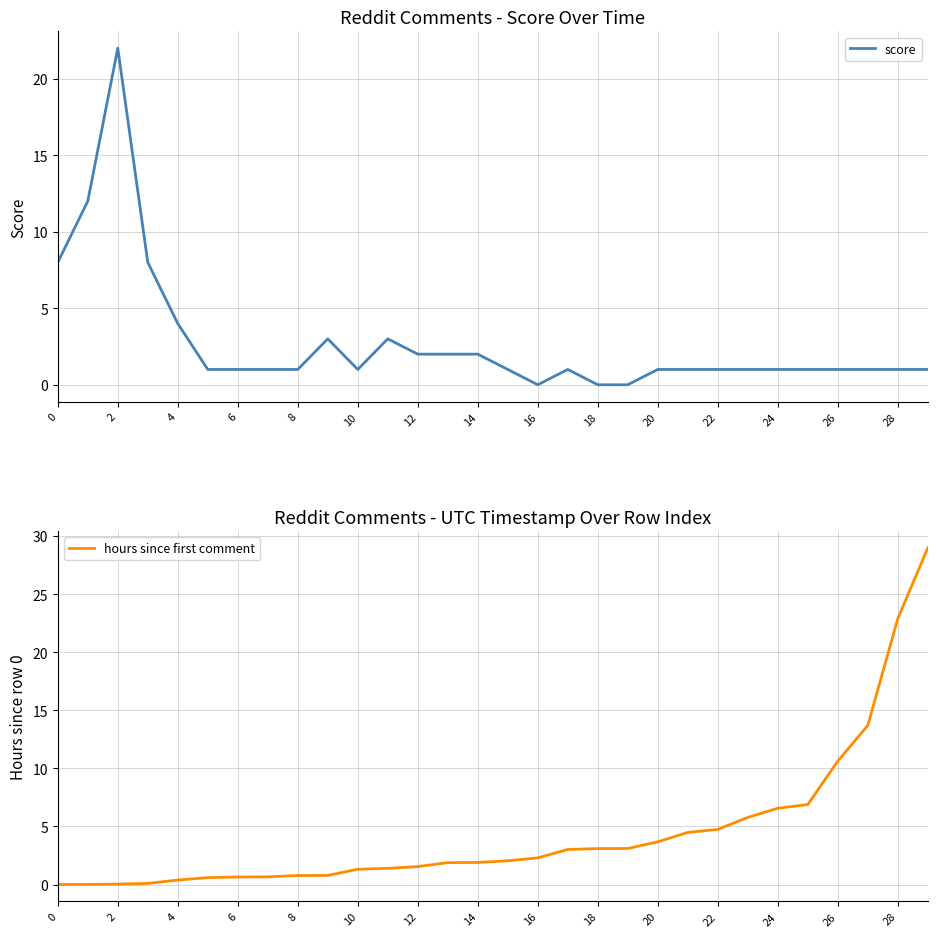

Rank the series by their maximum value, from highest to lowest.

hours since first comment, score